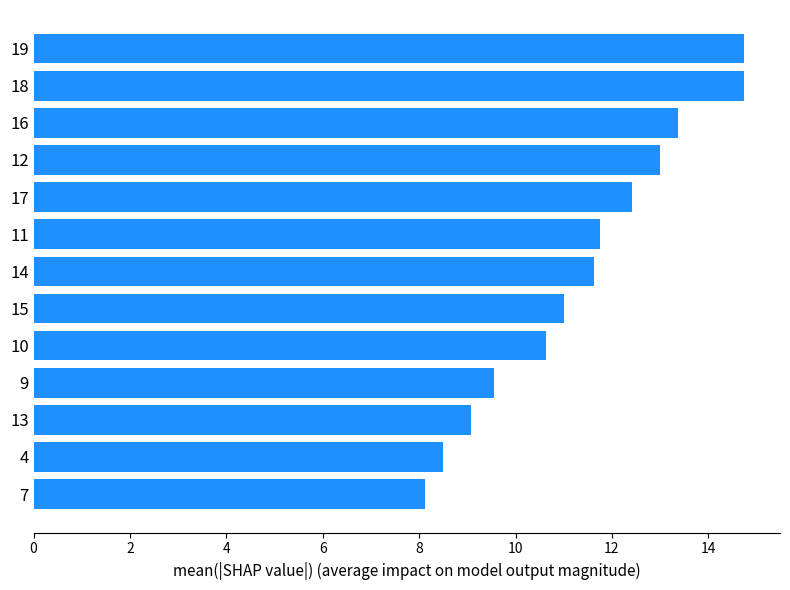

What position from the bottom is 16?

11